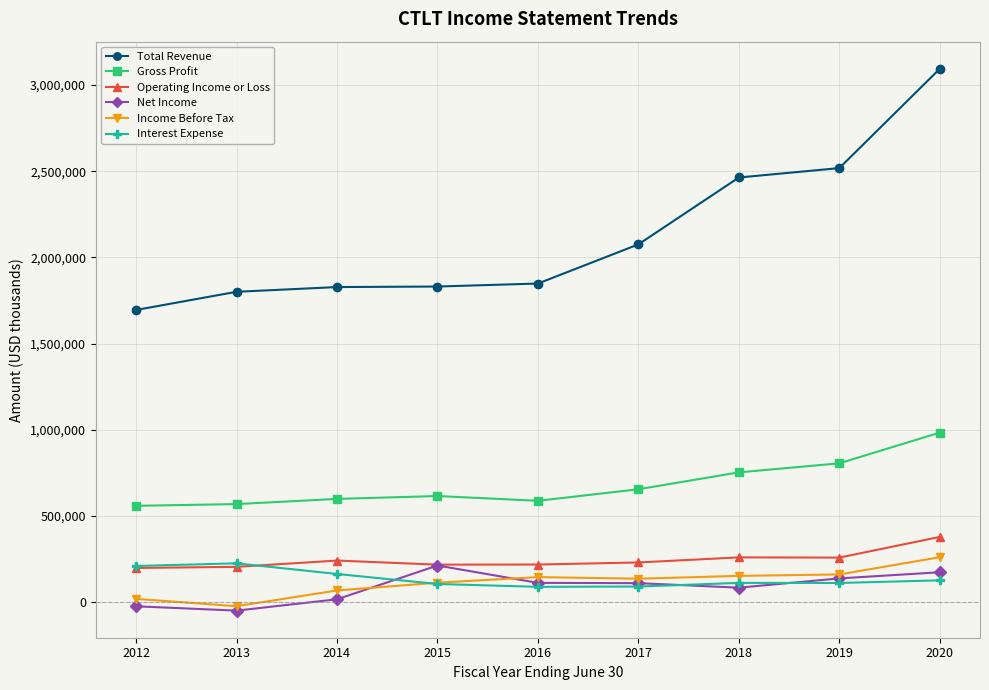

How many lines are shown in the chart?

6